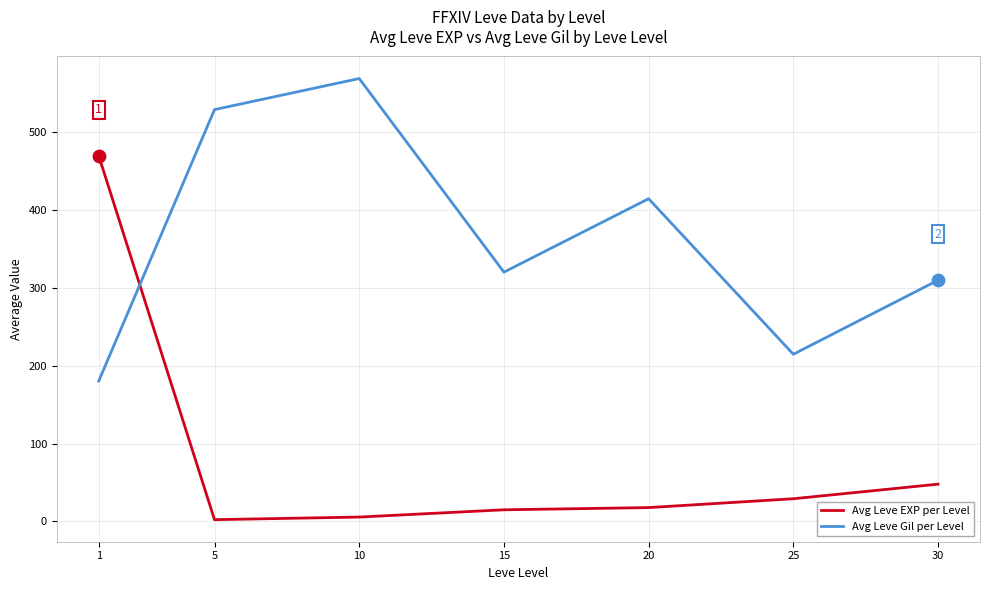

Which series has the widest spread of values?

Avg Leve EXP per Level